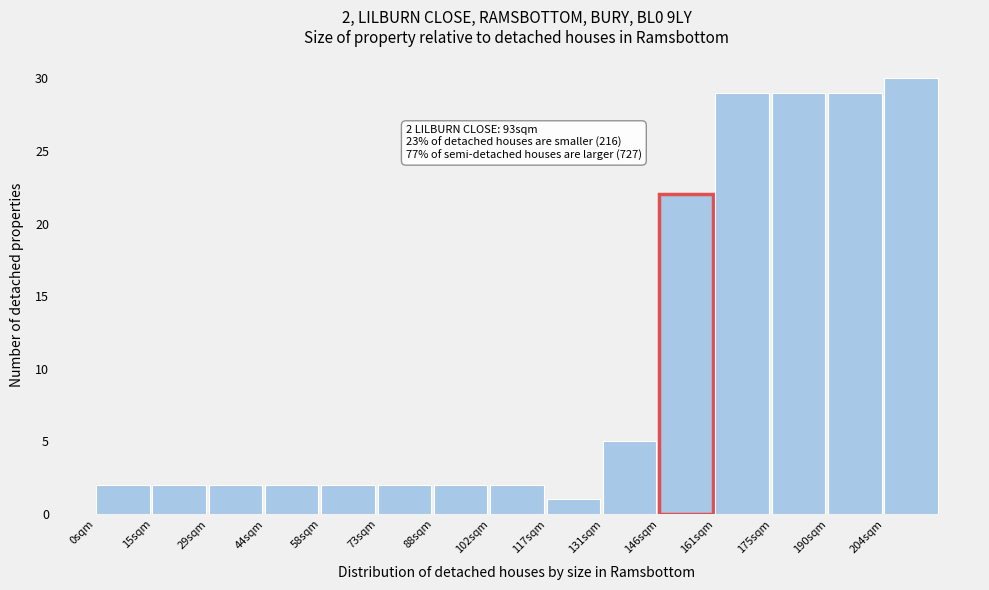

Over which range of the x-axis is the bar tallest?

204.4 to 219.0